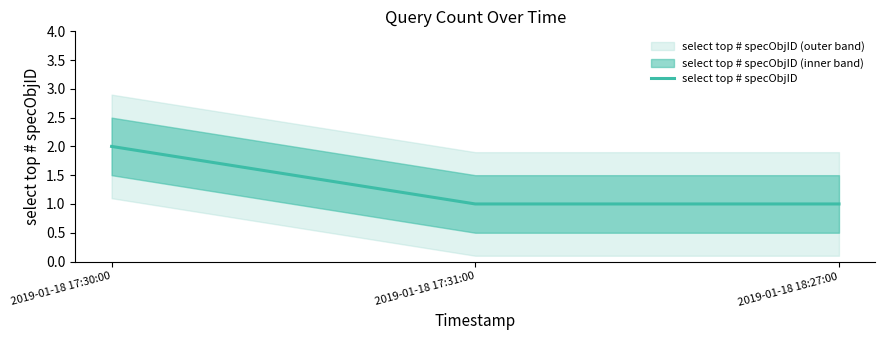

Count the values in the range 1 to 2.

3